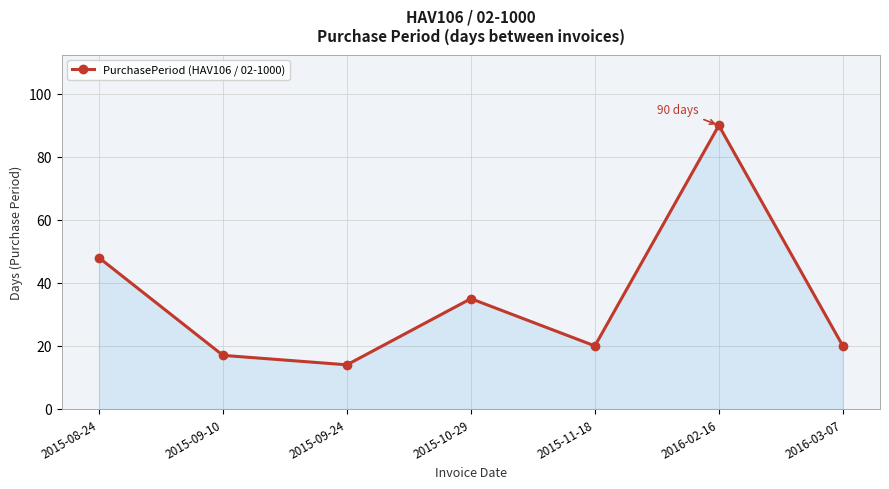

The chart shows a value of 47 at 2015-10-29. True or false?

False